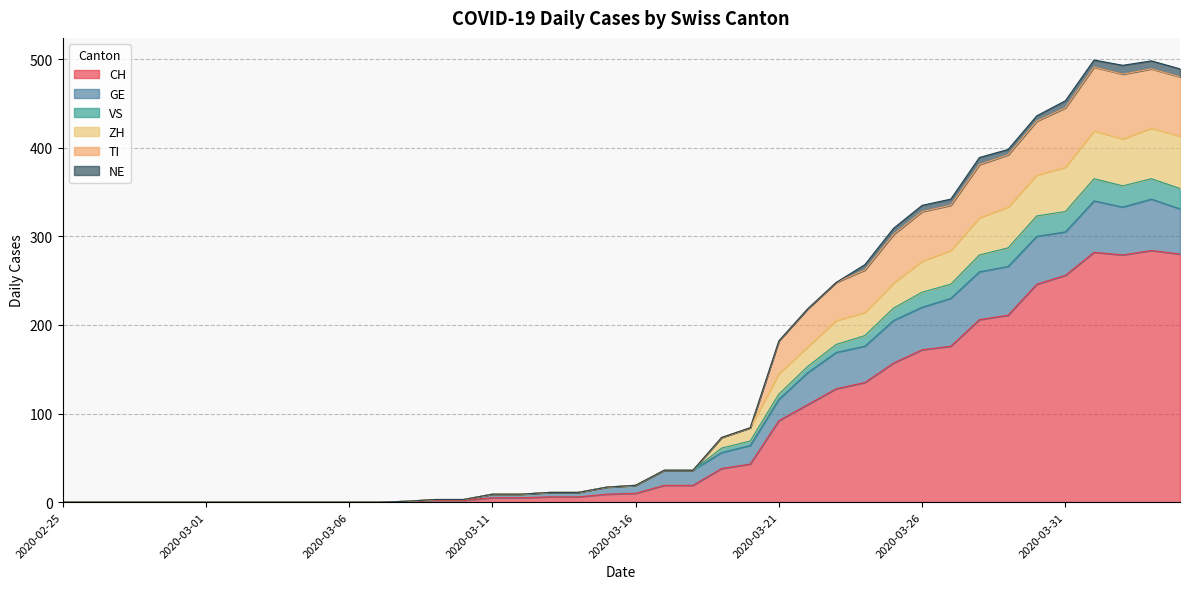

List the labels in order of CH value, smallest first.

2020-02-25, 2020-02-26, 2020-02-27, 2020-02-28, 2020-02-29, 2020-03-01, 2020-03-02, 2020-03-03, 2020-03-04, 2020-03-05, 2020-03-06, 2020-03-07, 2020-03-08, 2020-03-09, 2020-03-10, 2020-03-11, 2020-03-12, 2020-03-13, 2020-03-14, 2020-03-15, 2020-03-16, 2020-03-17, 2020-03-18, 2020-03-19, 2020-03-20, 2020-03-21, 2020-03-22, 2020-03-23, 2020-03-24, 2020-03-25, 2020-03-26, 2020-03-27, 2020-03-28, 2020-03-29, 2020-03-30, 2020-03-31, 2020-04-02, 2020-04-04, 2020-04-01, 2020-04-03